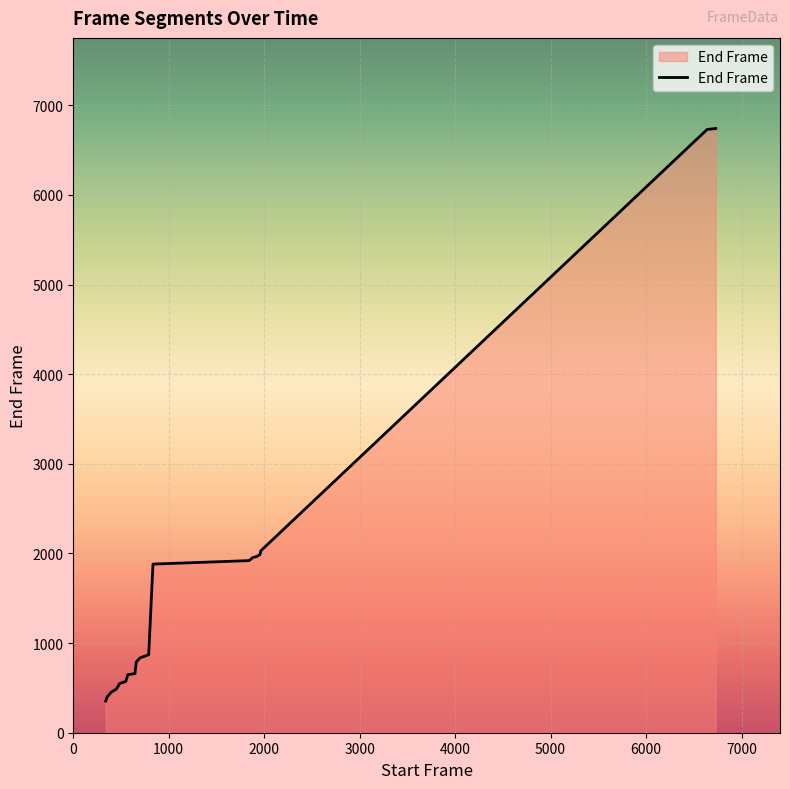

What is the smallest value displayed?

354